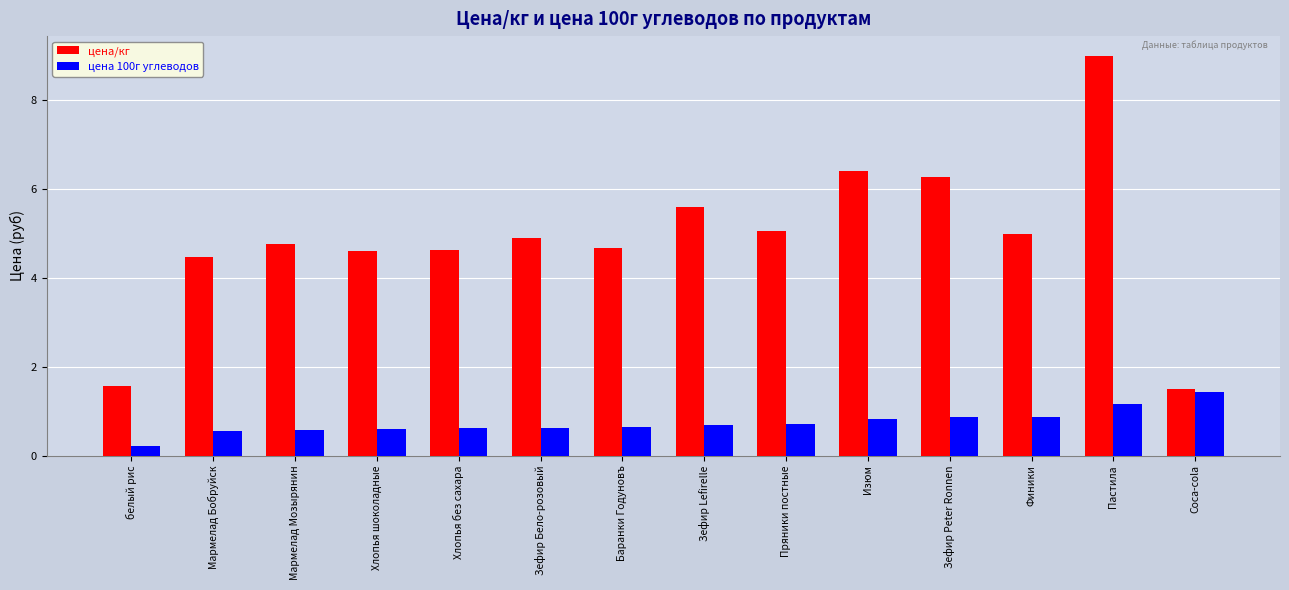

True or false: цена/кг has a value of 6.0 at Хлопья без сахара.

False